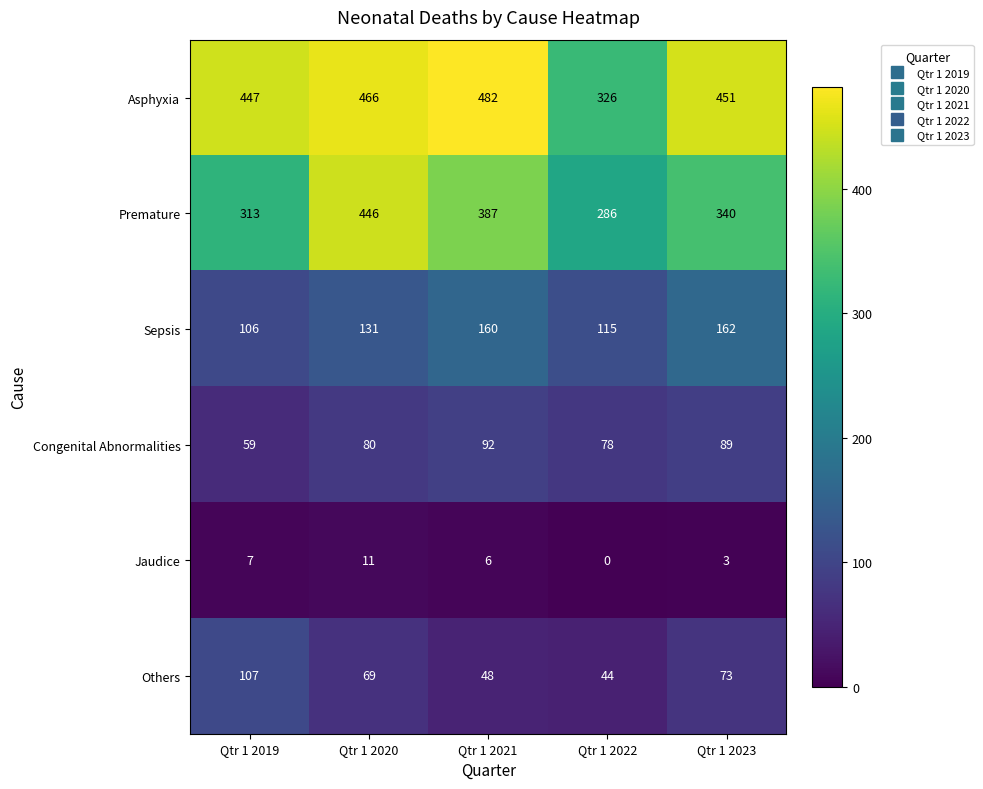

Reading right to left, what are all the values shown in this chart?

Asphyxia: Qtr 1 2023=451	Qtr 1 2022=326	Qtr 1 2021=482	Qtr 1 2020=466	Qtr 1 2019=447
Premature: Qtr 1 2023=340	Qtr 1 2022=286	Qtr 1 2021=387	Qtr 1 2020=446	Qtr 1 2019=313
Sepsis: Qtr 1 2023=162	Qtr 1 2022=115	Qtr 1 2021=160	Qtr 1 2020=131	Qtr 1 2019=106
Congenital Abnormalities: Qtr 1 2023=89	Qtr 1 2022=78	Qtr 1 2021=92	Qtr 1 2020=80	Qtr 1 2019=59
Jaudice: Qtr 1 2023=3	Qtr 1 2022=0	Qtr 1 2021=6	Qtr 1 2020=11	Qtr 1 2019=7
Others: Qtr 1 2023=73	Qtr 1 2022=44	Qtr 1 2021=48	Qtr 1 2020=69	Qtr 1 2019=107